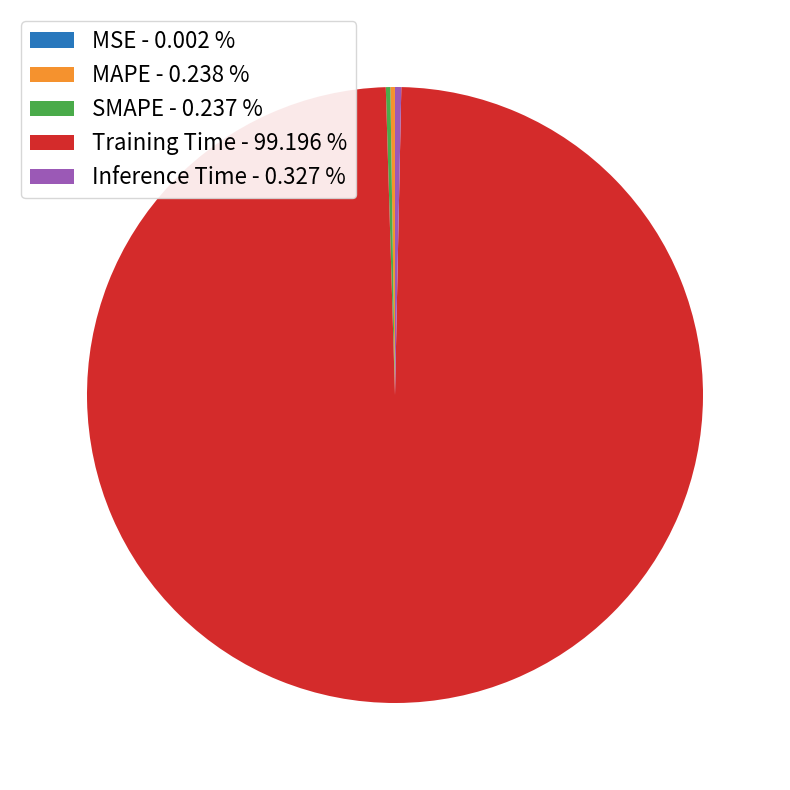

Which slice is the largest?

Training Time